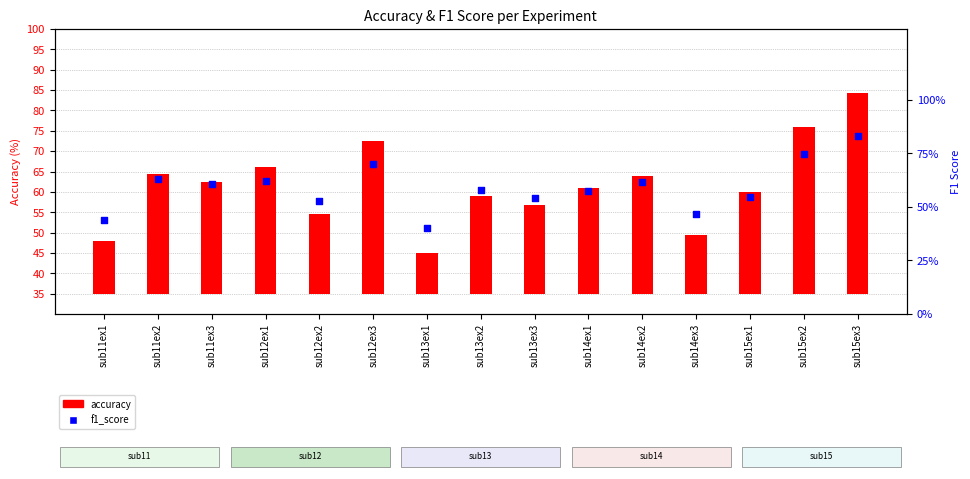

Which series has the largest Y range (max minus min)?

accuracy